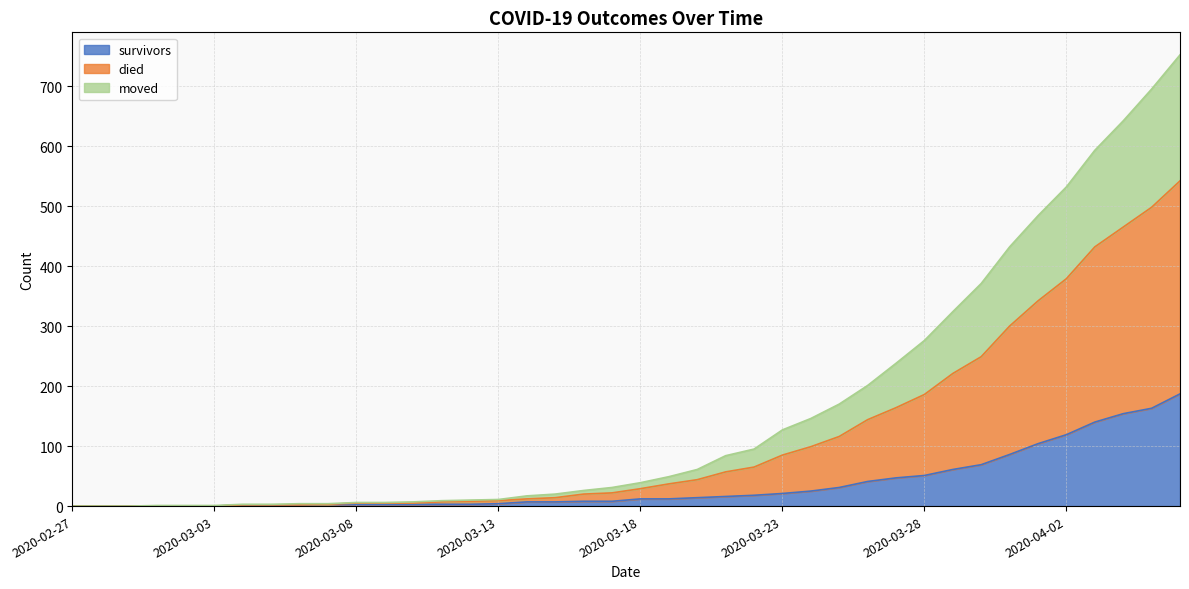

What is the highest value of the survivors series?

187